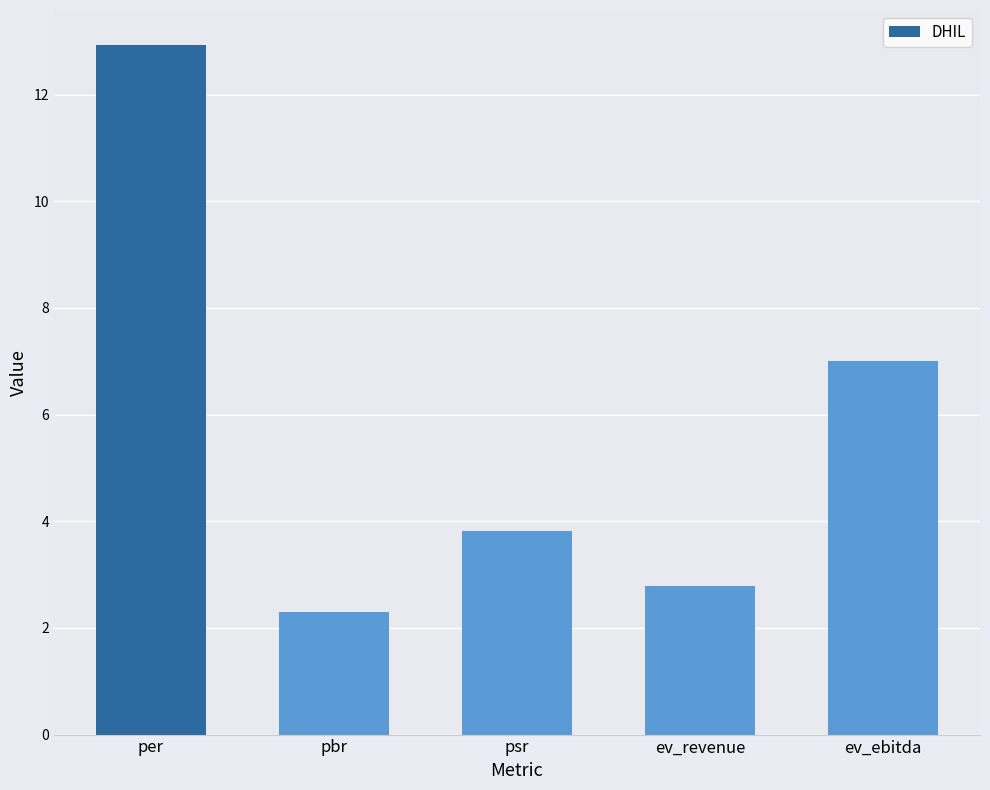

How many values are below 3?

2